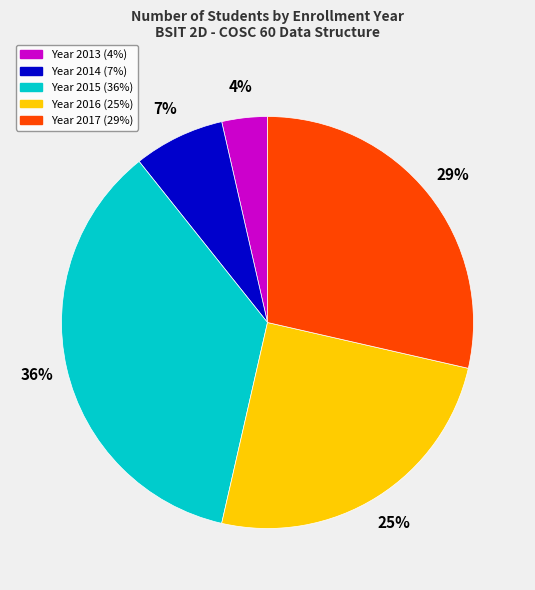

How many segments does this pie chart have?

5